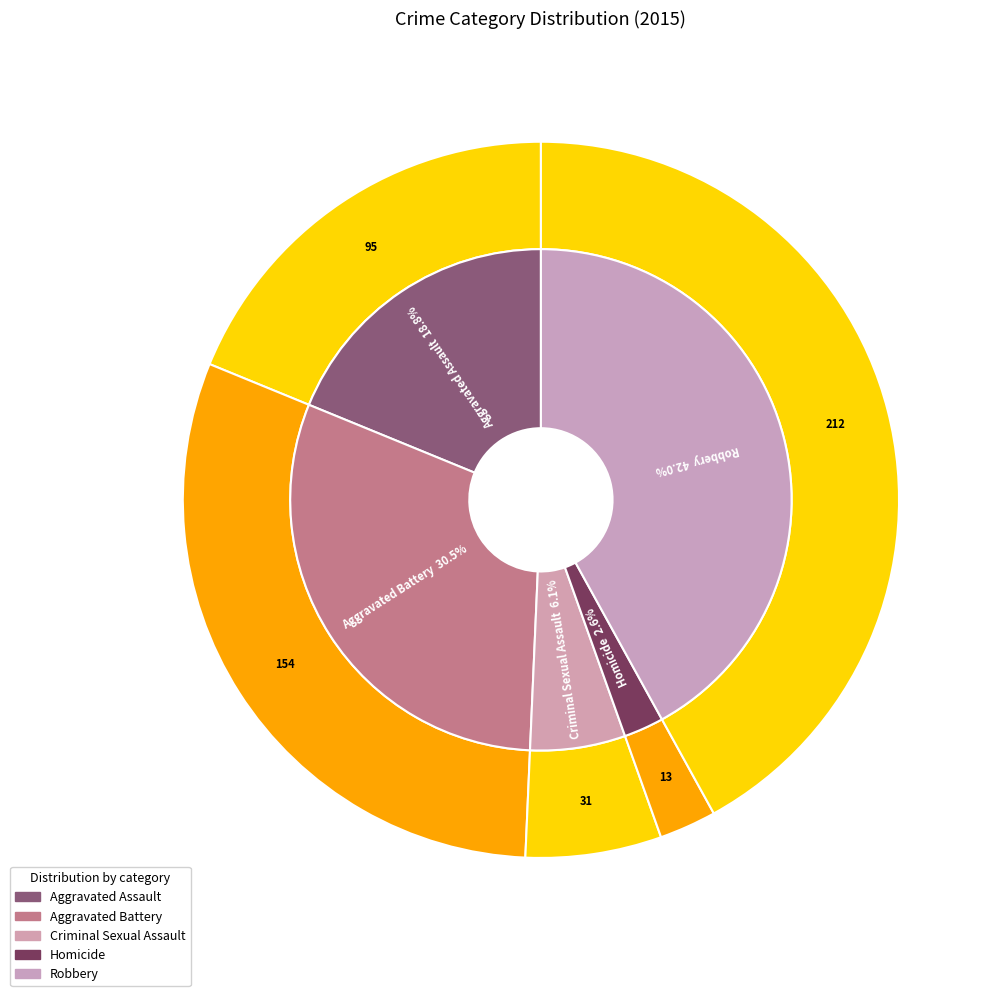

Count the number of slices in the pie.

5